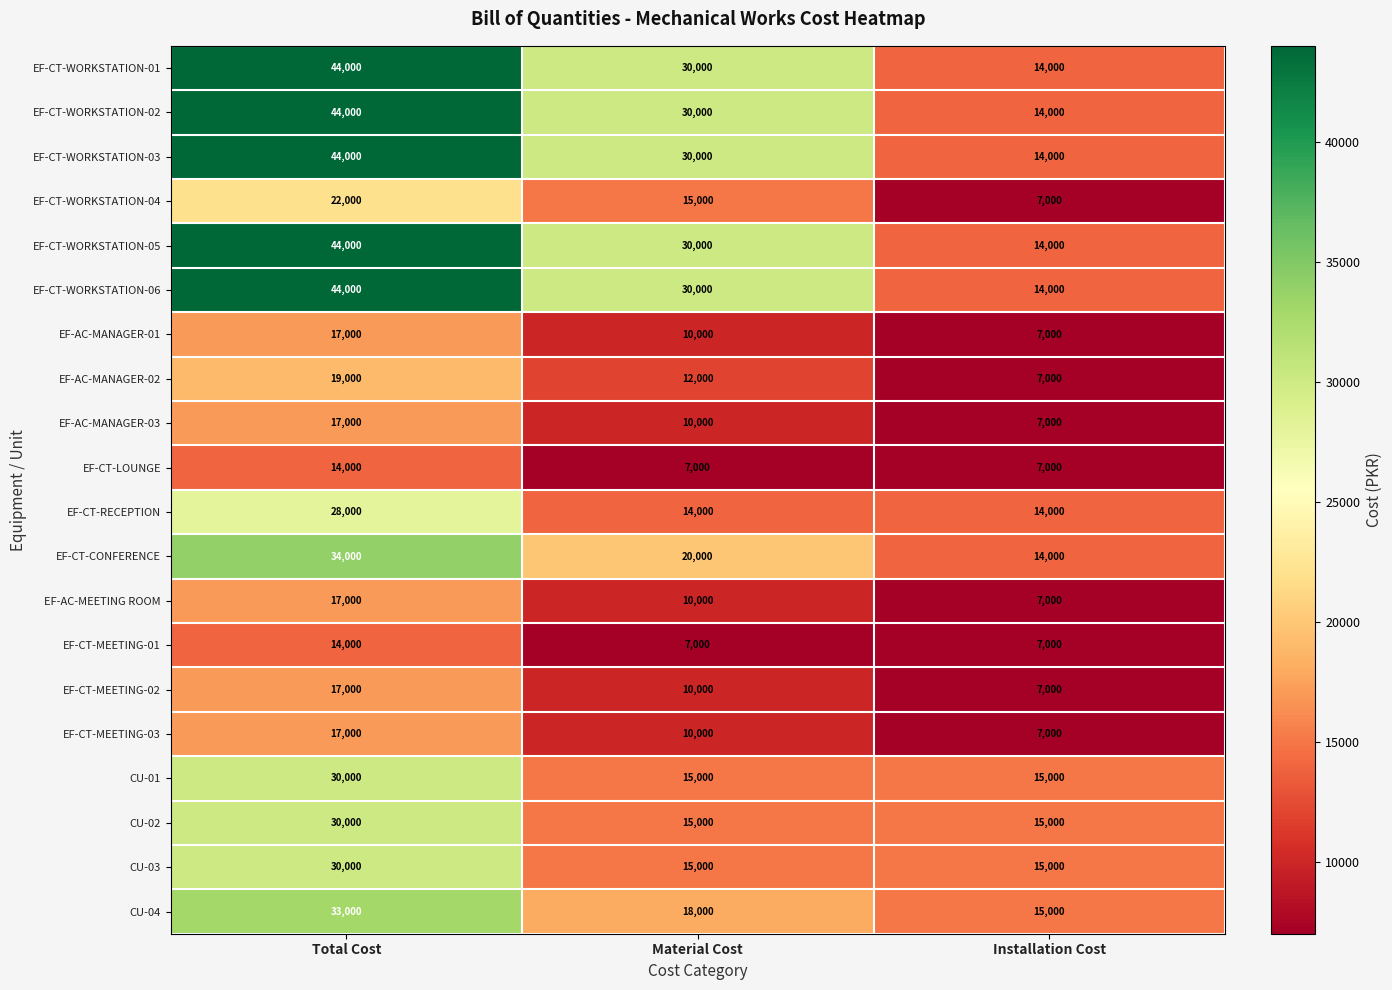

Rank the categories by EF-CT-WORKSTATION-02 value from highest to lowest.

Total Cost, Material Cost, Installation Cost